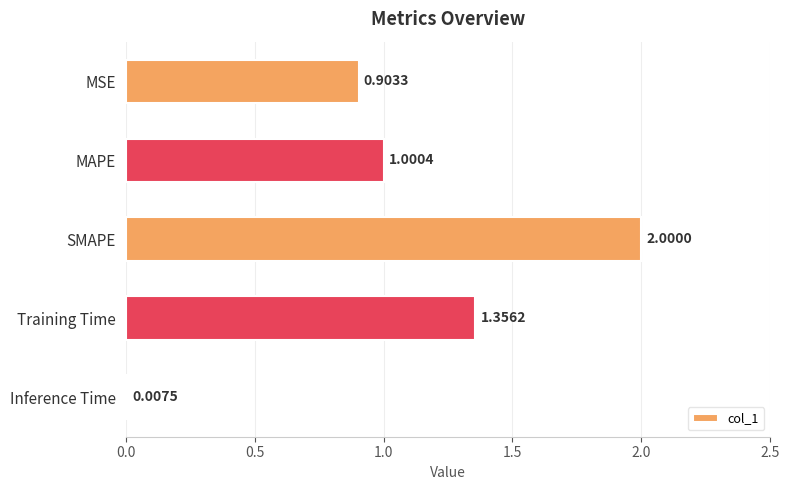

What is the change in value from Training Time to Inference Time?

-1.3